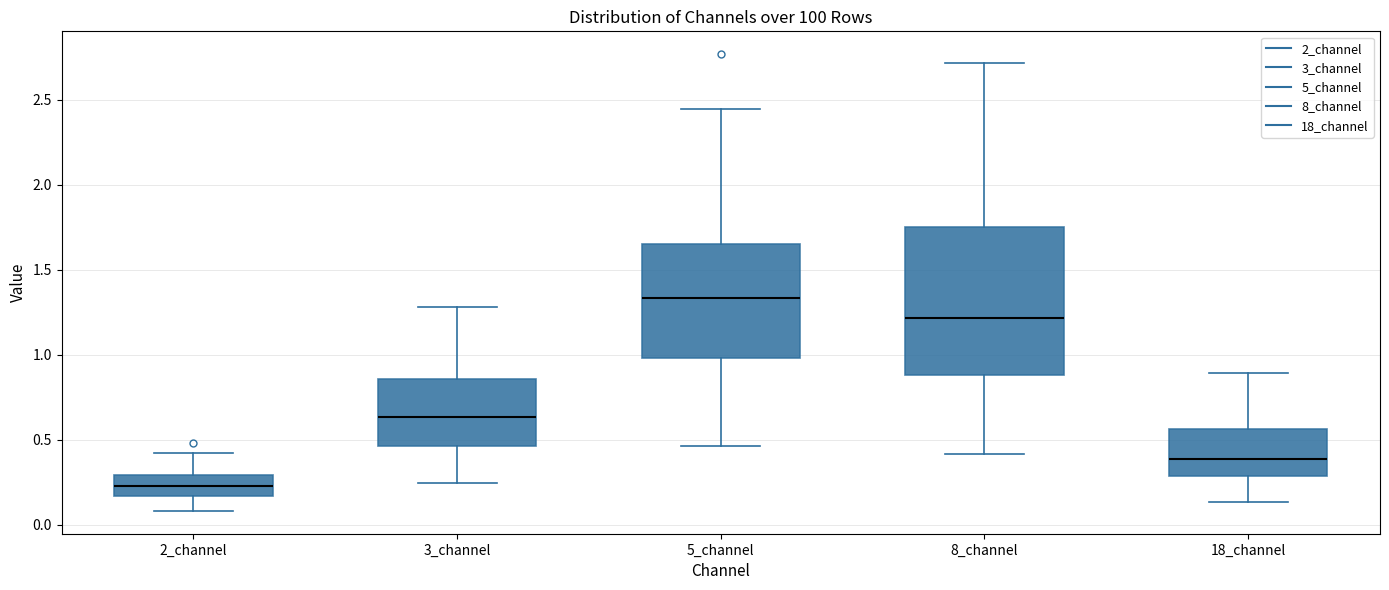

Where is the upper edge of the box for 8_channel on the y-axis? The values are not printed on the chart, so give them approximately, as read against the axis.

1.75